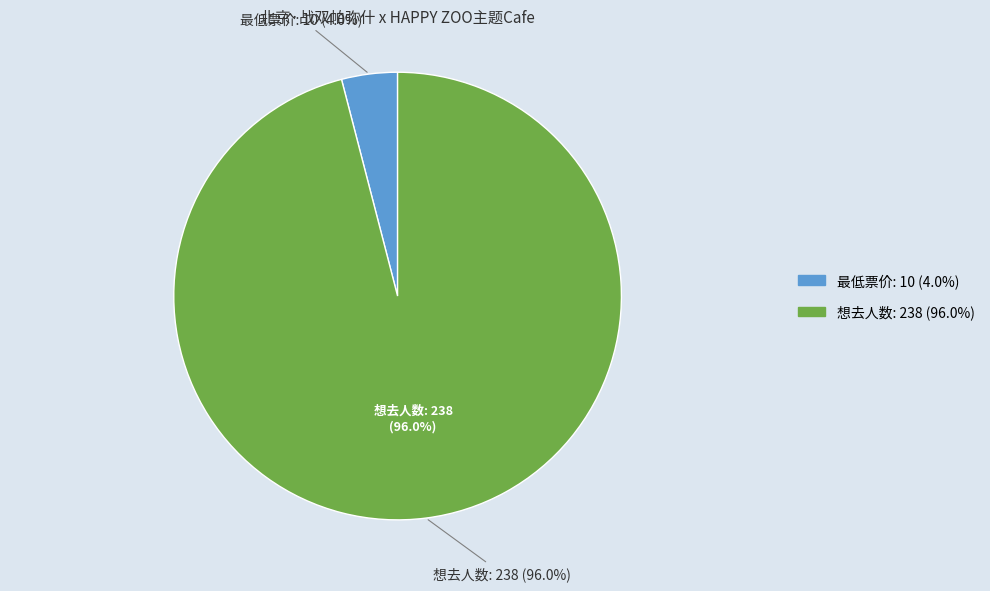

The 最低票价: 10 slice represents 4% of the pie. True or false?

True